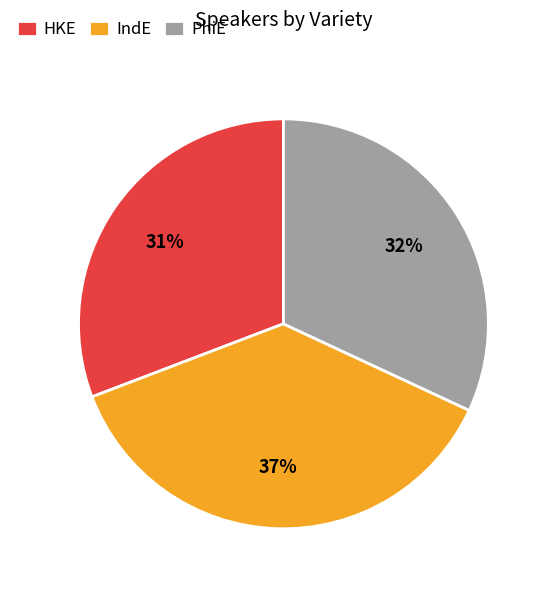

To the nearest percent, what is the average slice percentage?

33%